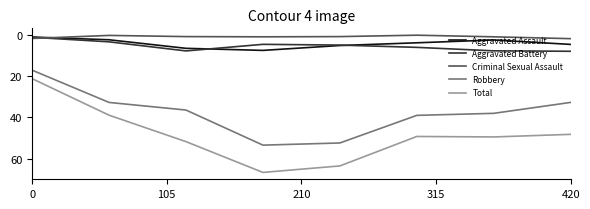

What is the average value of the Criminal Sexual Assault series?

1.0